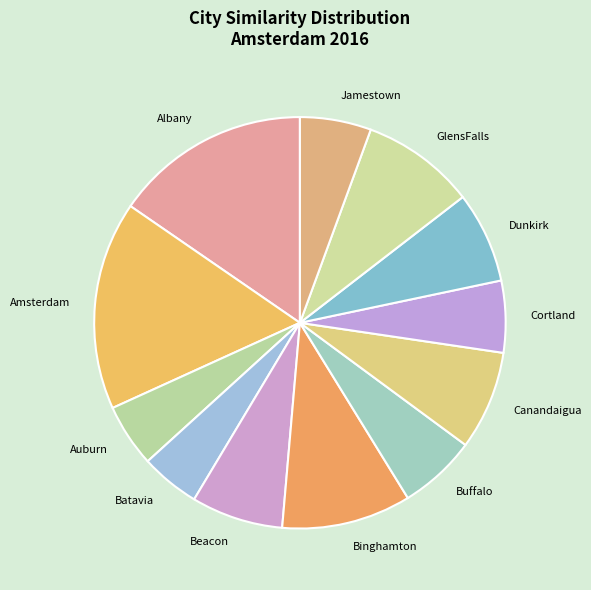

Is there a majority slice in this chart?

No